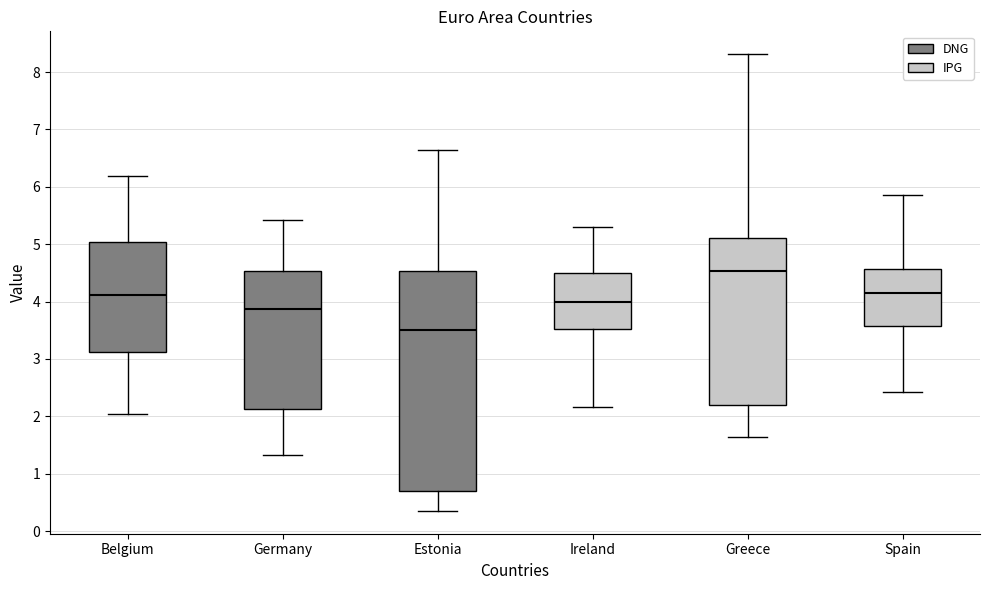

Which box's median line is the highest?

Greece